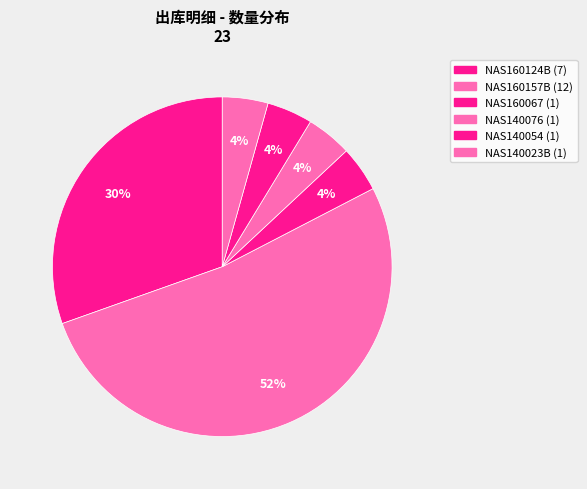

How many slices are in this pie chart?

6